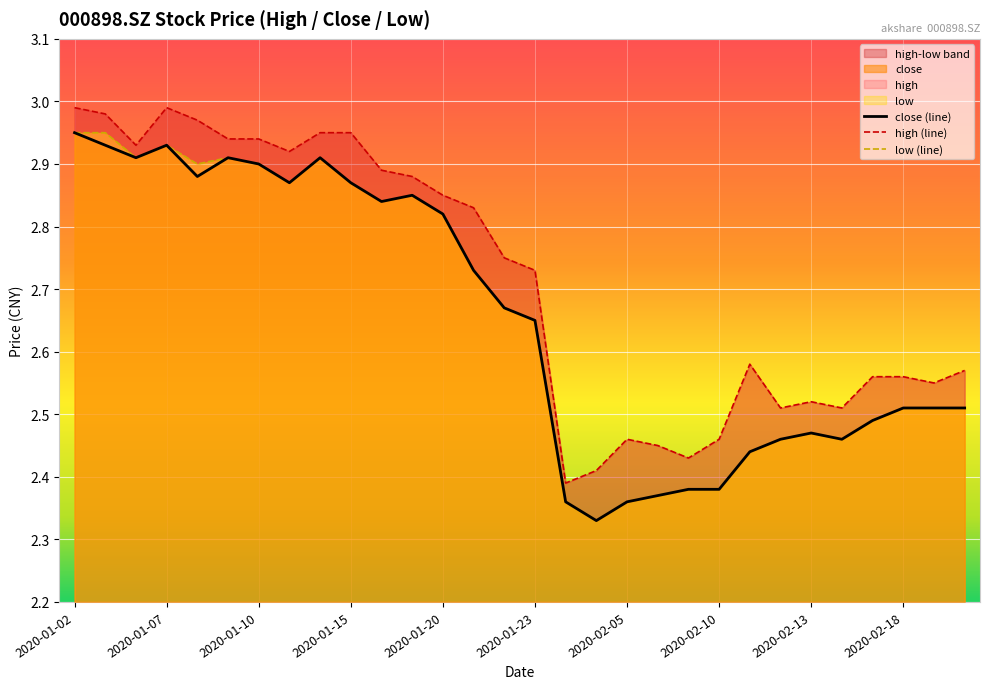

Which category has the highest value in the close (line) series?

2020-01-02